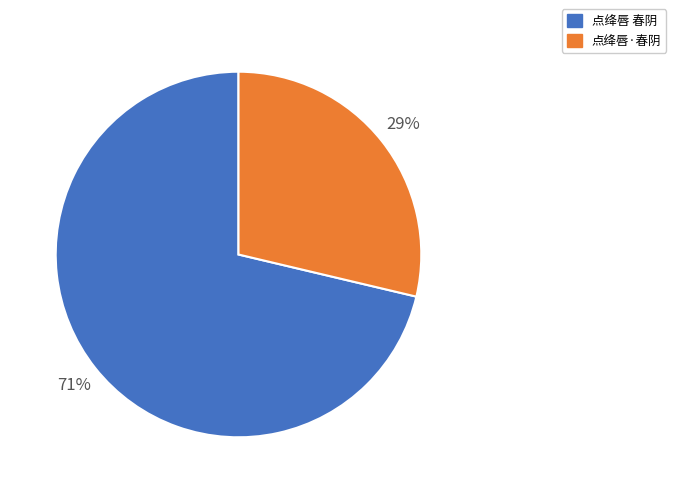

Which category accounts for the majority?

点绛唇 春阴